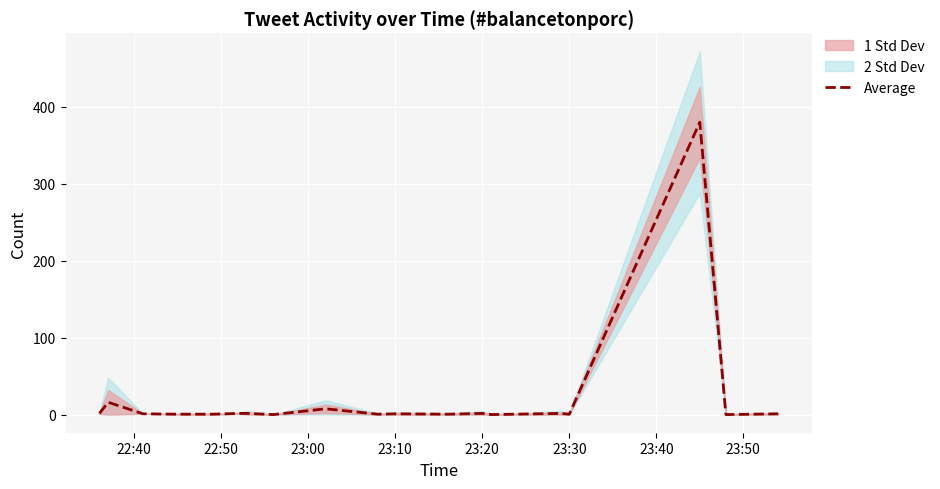

What is the highest value of the Average series?

380.0